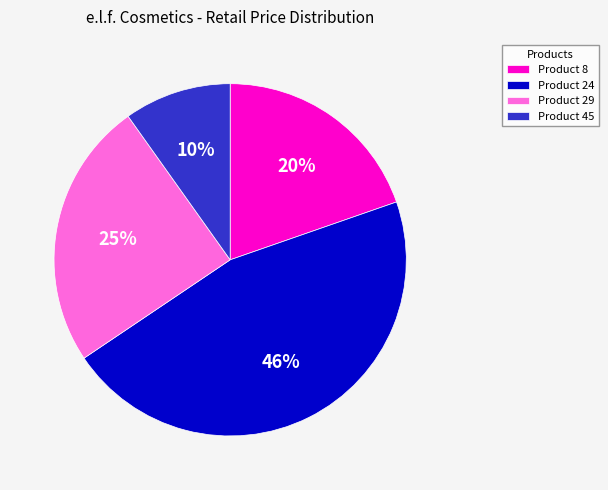

Approximately how many times larger is the value at Product 8 compared to Product 29?

0.8